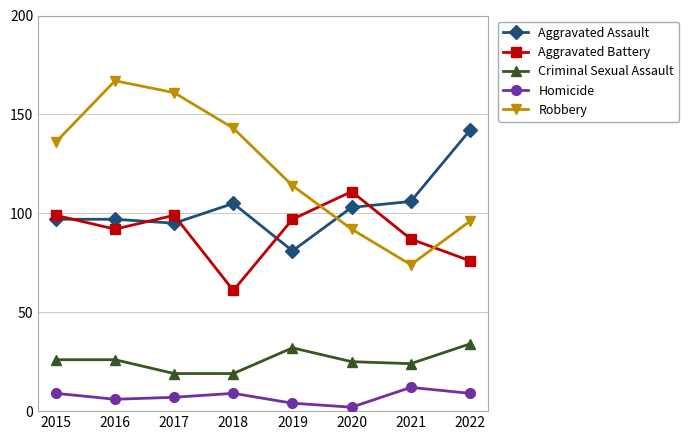

Between which two adjacent categories do Aggravated Assault and Aggravated Battery first intersect?

2015 and 2016